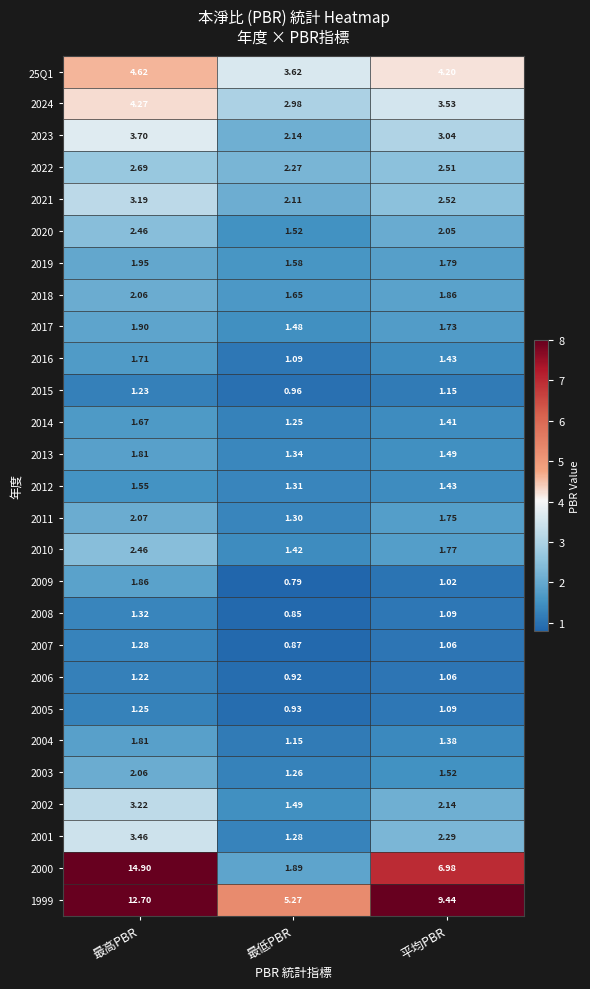

Rank the categories by 2003 value from lowest to highest.

最低PBR, 平均PBR, 最高PBR